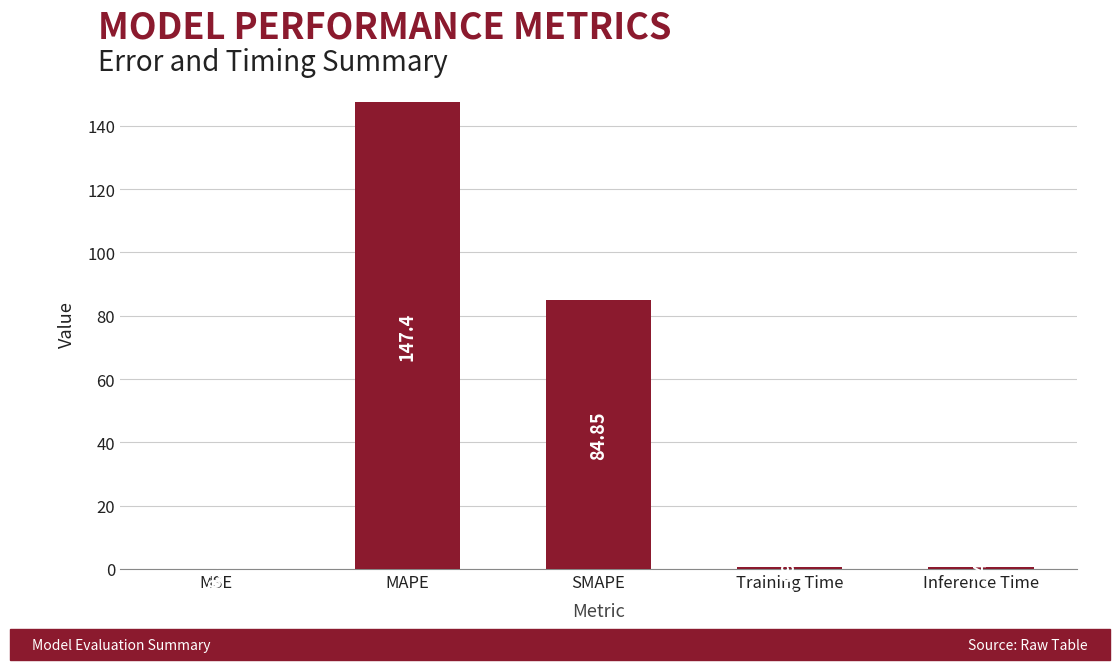

Are the bars grouped side by side (vs. stacked)?

No